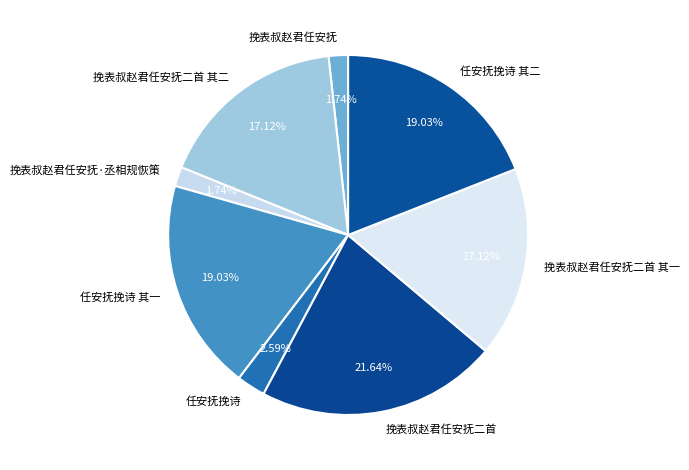

How much of the chart is everything except 挽表叔赵君任安抚二首?

78.4%